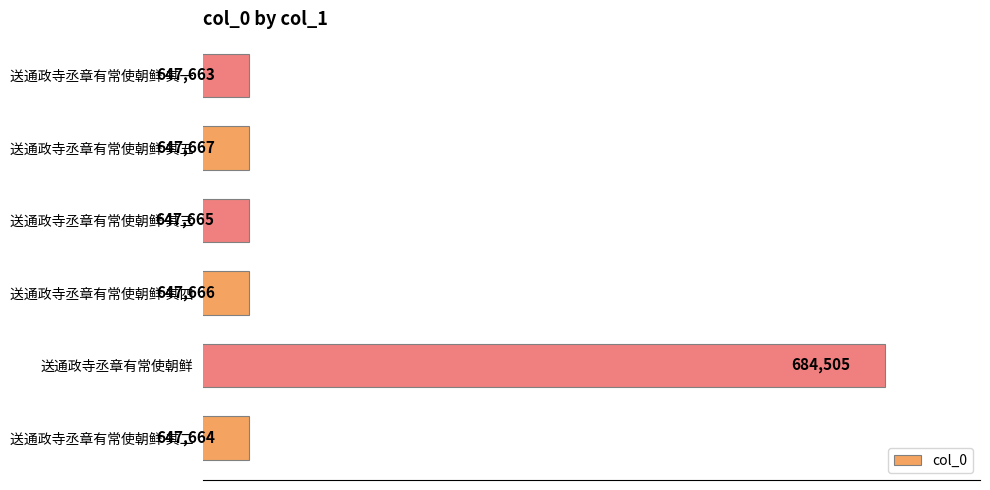

What is the sum of all values?

3922830